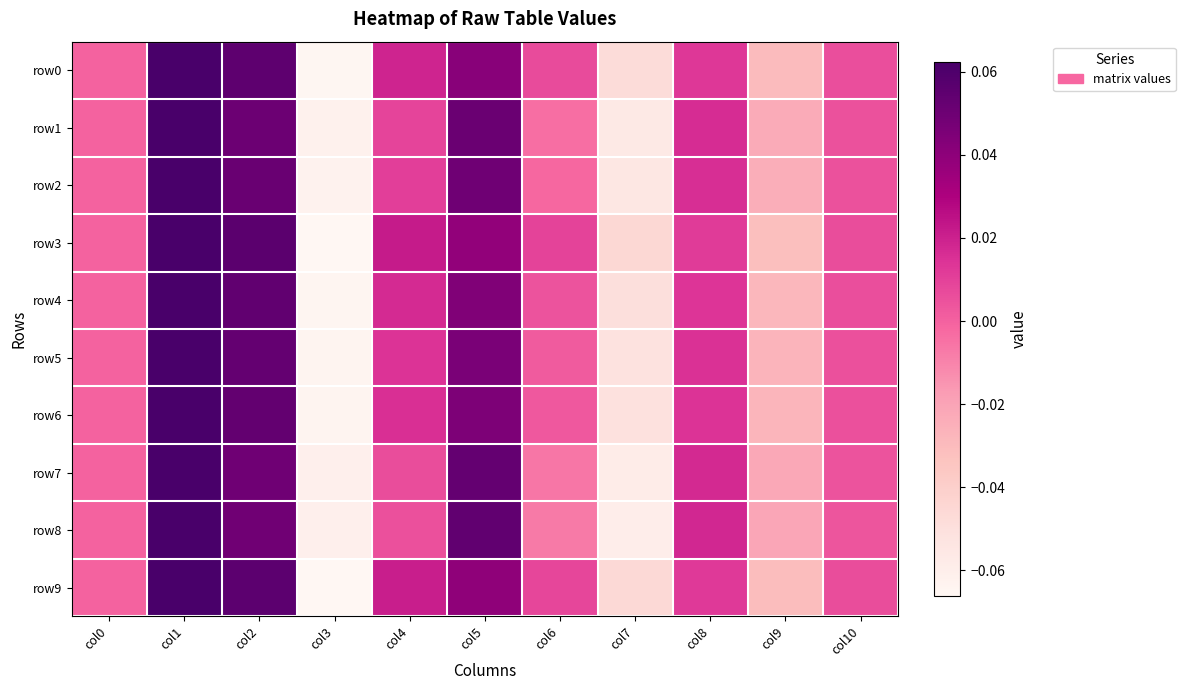

Rank the series at col6 from highest to lowest value.

row3, row9, row0, row4, row6, row5, row2, row1, row7, row8